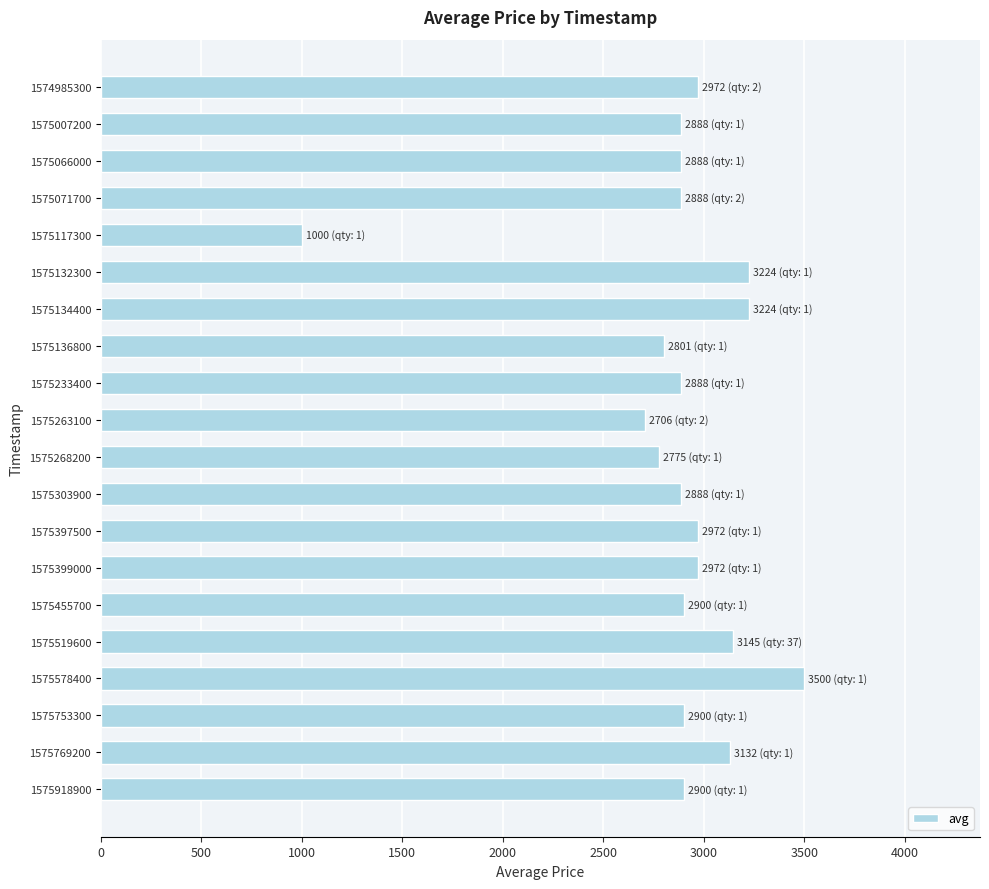

Which label corresponds to the largest value in the chart?

1575578400